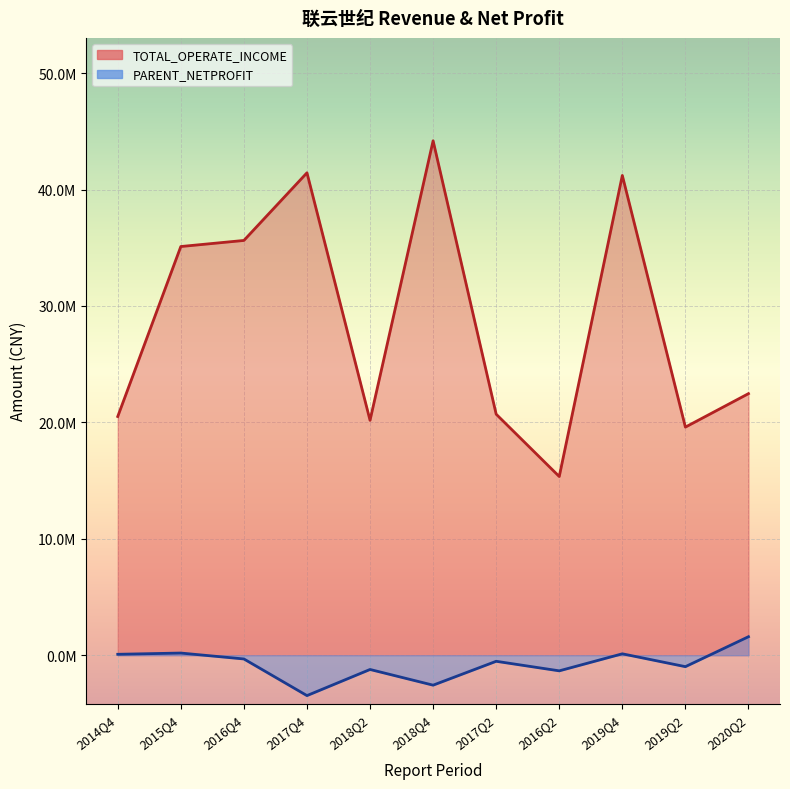

Which series has the largest total across all categories?

TOTAL_OPERATE_INCOME